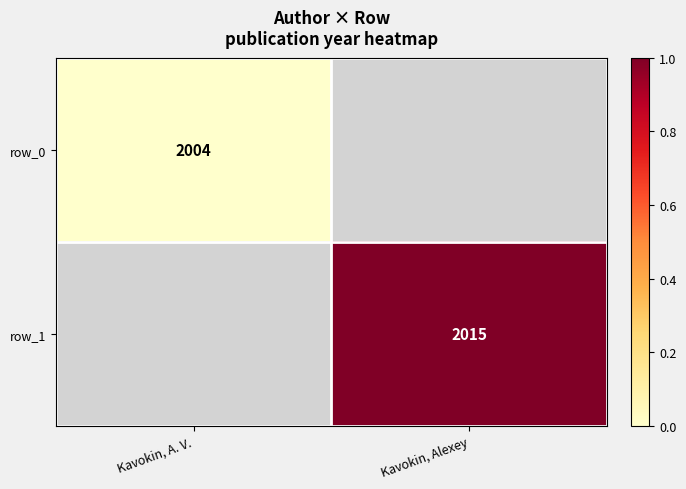

List the series in order of their overall mean, lowest first.

row_0, row_1